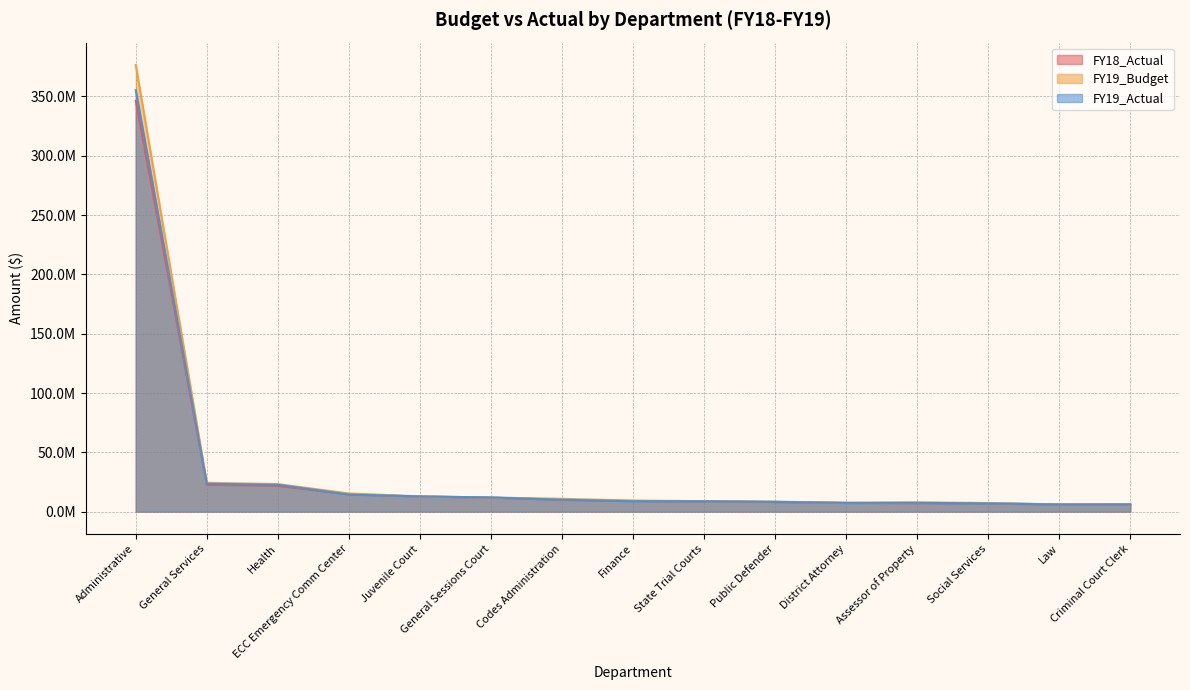

Rank the series by their maximum value, from lowest to highest.

FY18_Actual, FY19_Actual, FY19_Budget